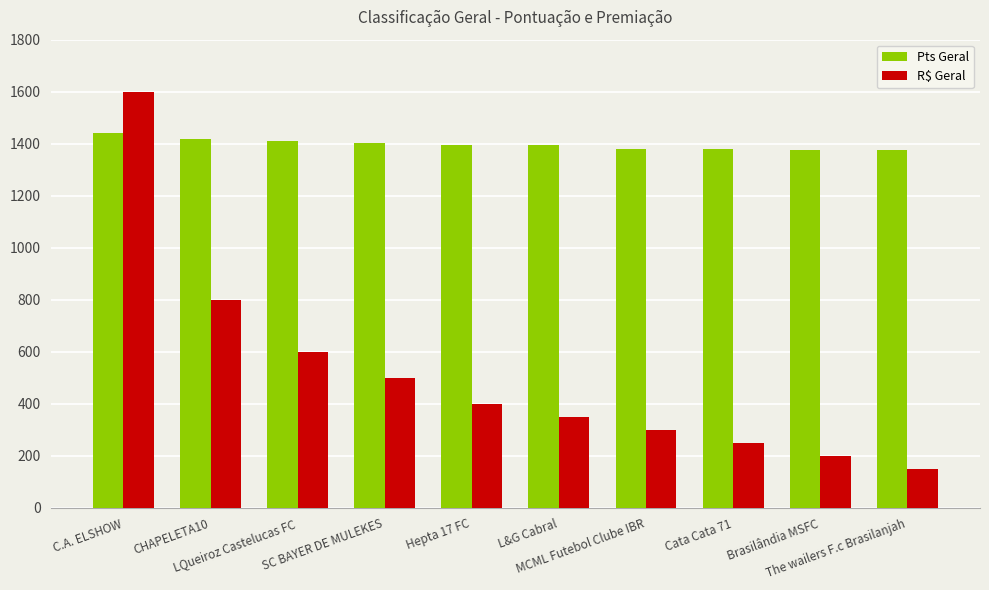

At which label does Pts Geral reach its peak?

C.A. ELSHOW